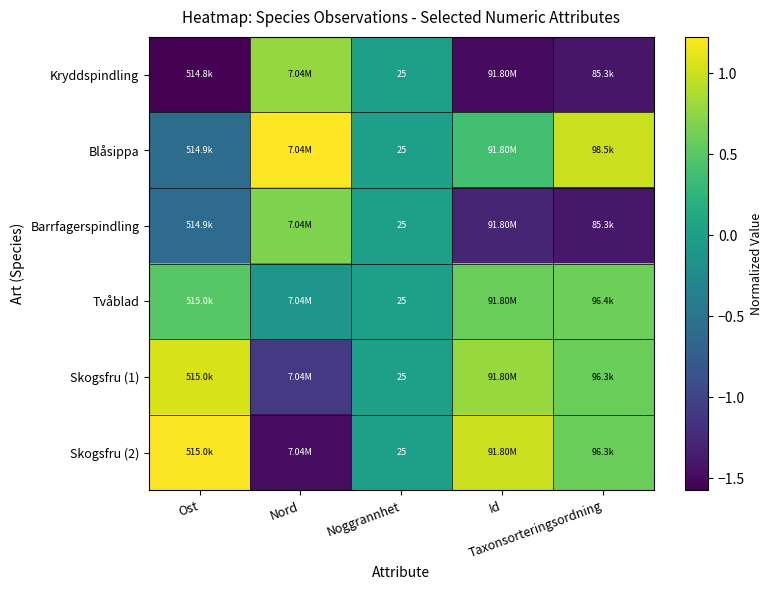

True or false: Kryddspindling has a value of 0.8 at Nord.

True